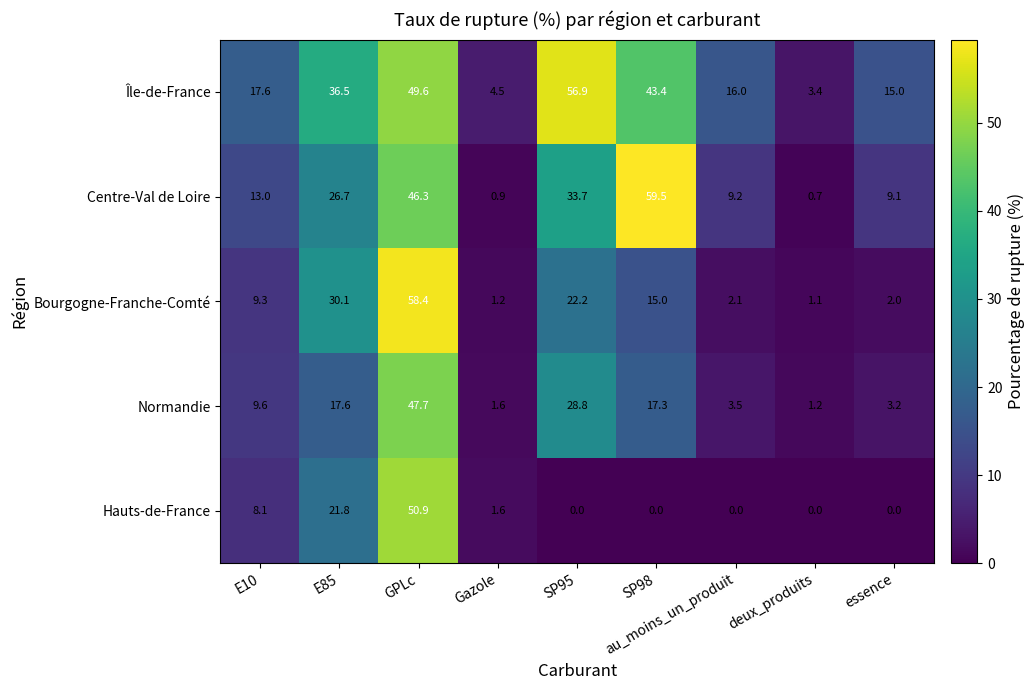

List the series in order of their peak value, lowest first.

Normandie, Hauts-de-France, Île-de-France, Bourgogne-Franche-Comté, Centre-Val de Loire